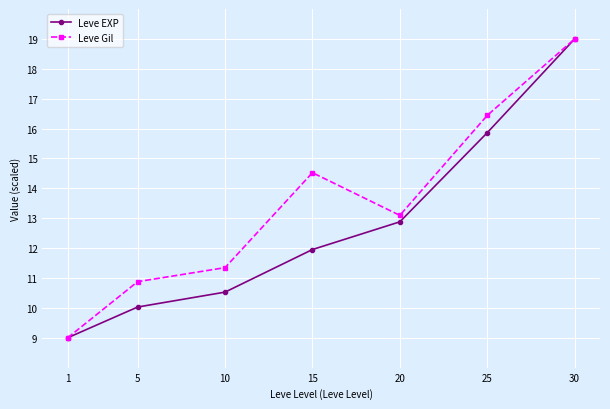

At how many categories does at least one series exceed 14?

3